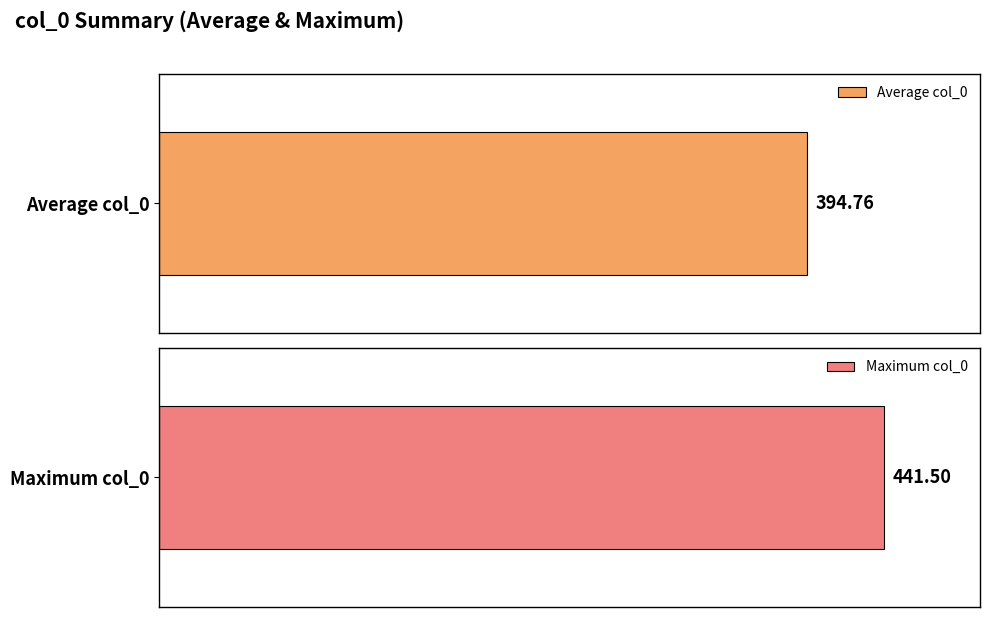

Is it true that the value at 63 is 173.4?

False